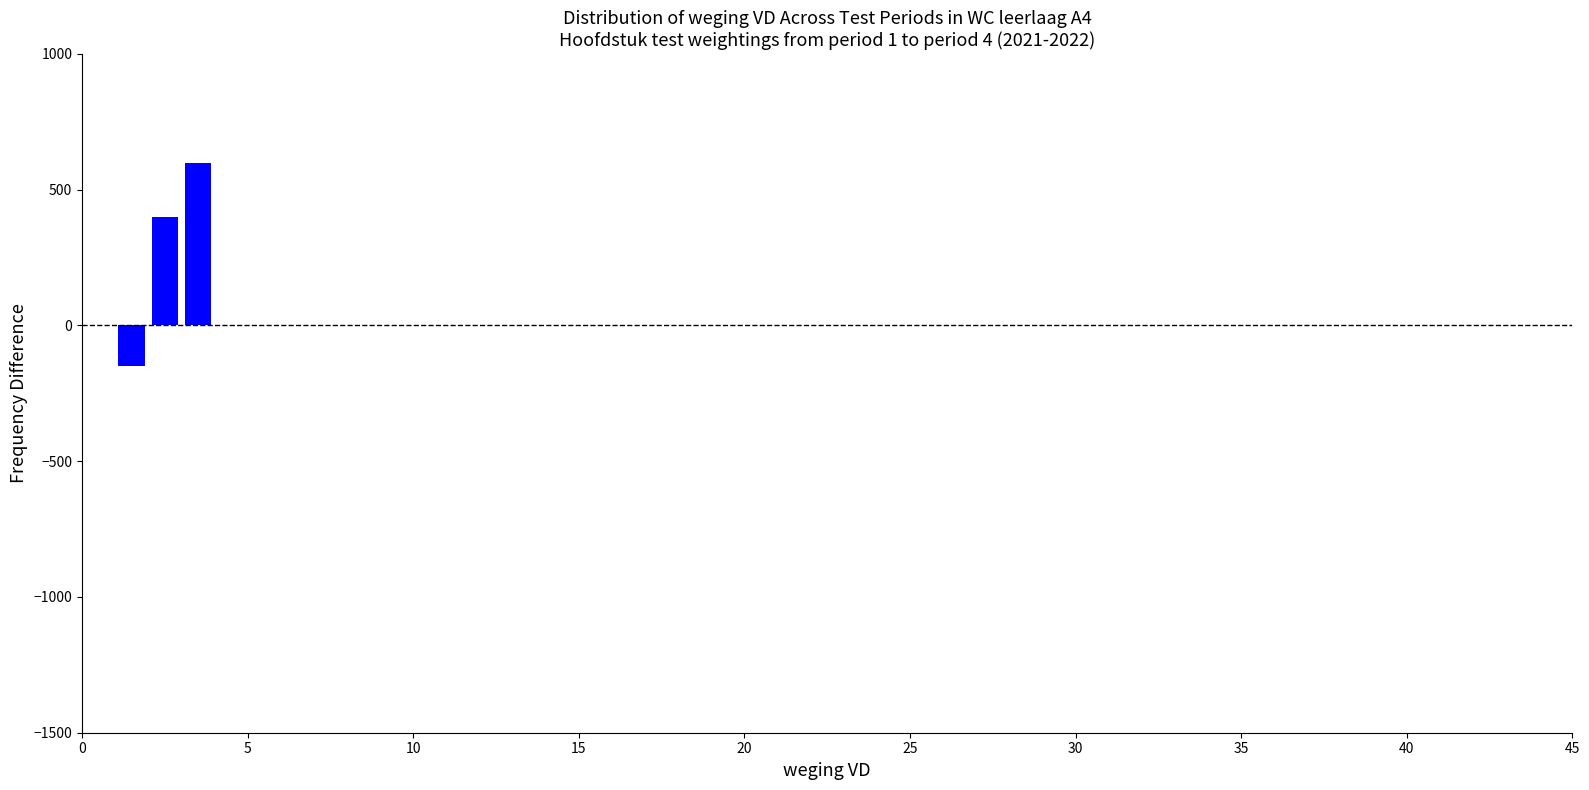

Around what value on the x-axis is the tallest bar? Give the approximate position of its centre, as read against the axis.

3.5